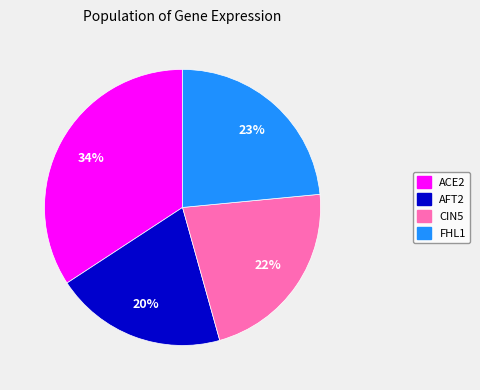

What percentage is the AFT2 slice, to the nearest percent?

20%